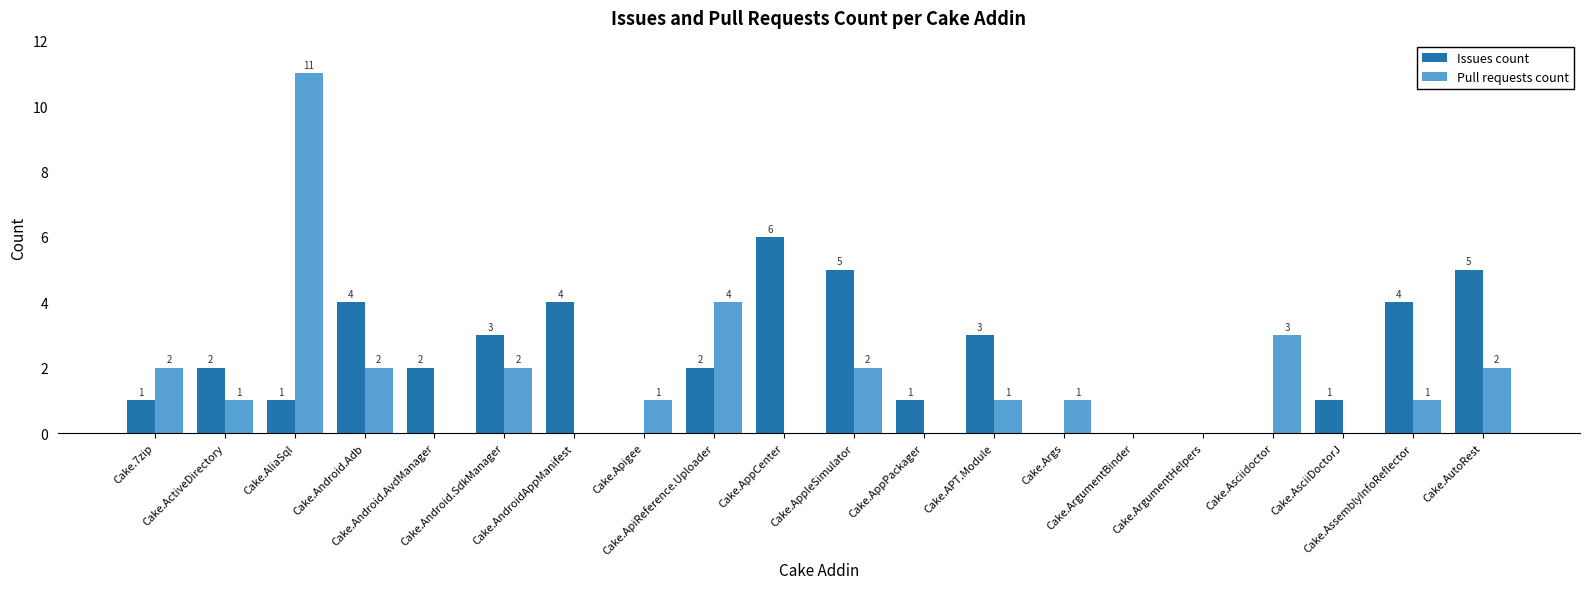

What is the greatest value displayed?

11